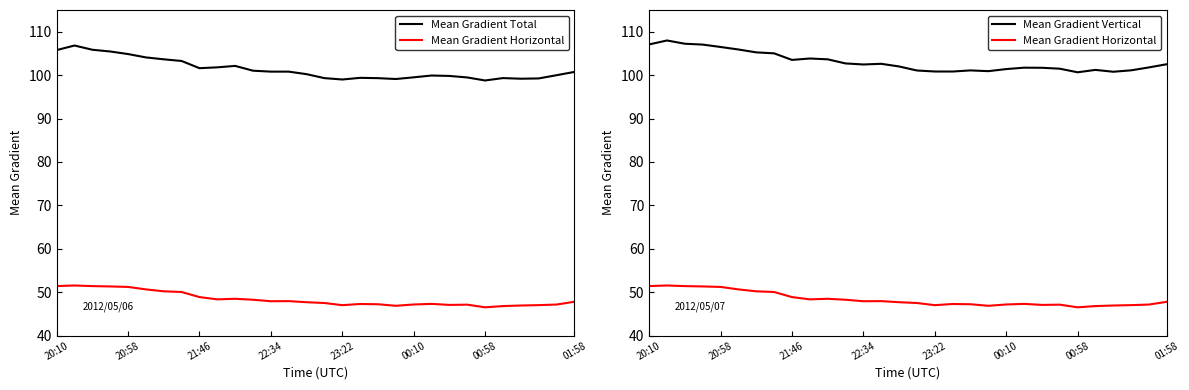

What is the difference between the second highest and second lowest values in the Mean Gradient Horizontal series?

4.6